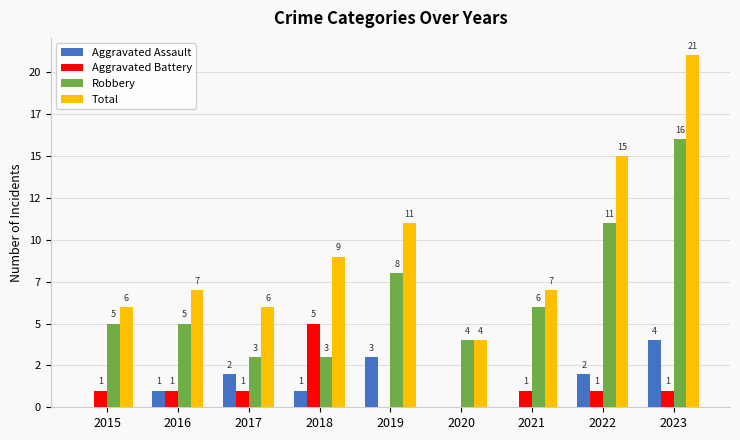

Which series has the largest range (max minus min)?

Total